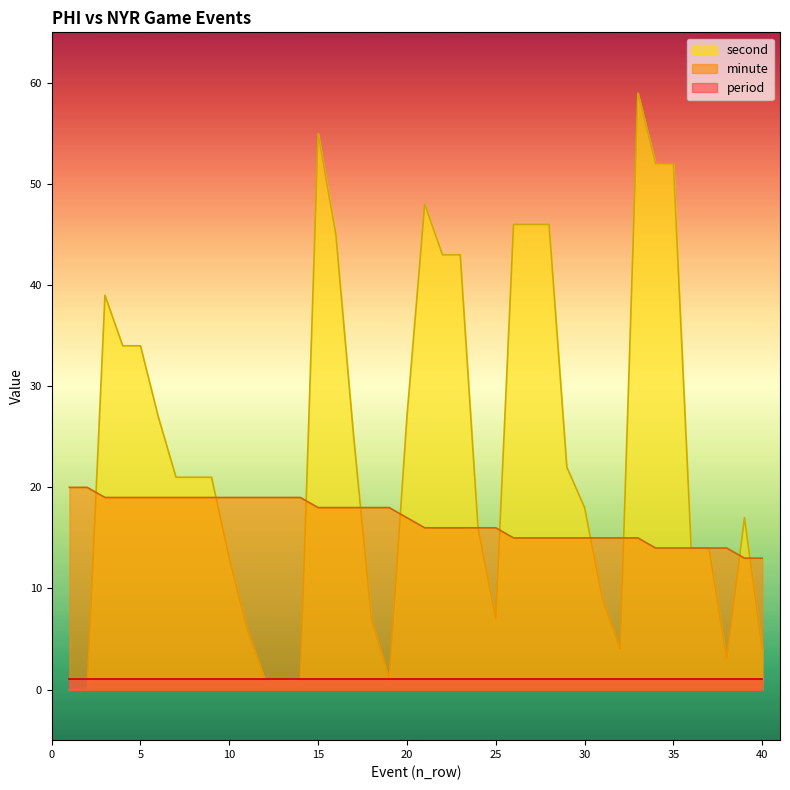

Count the number of data series in this chart.

3